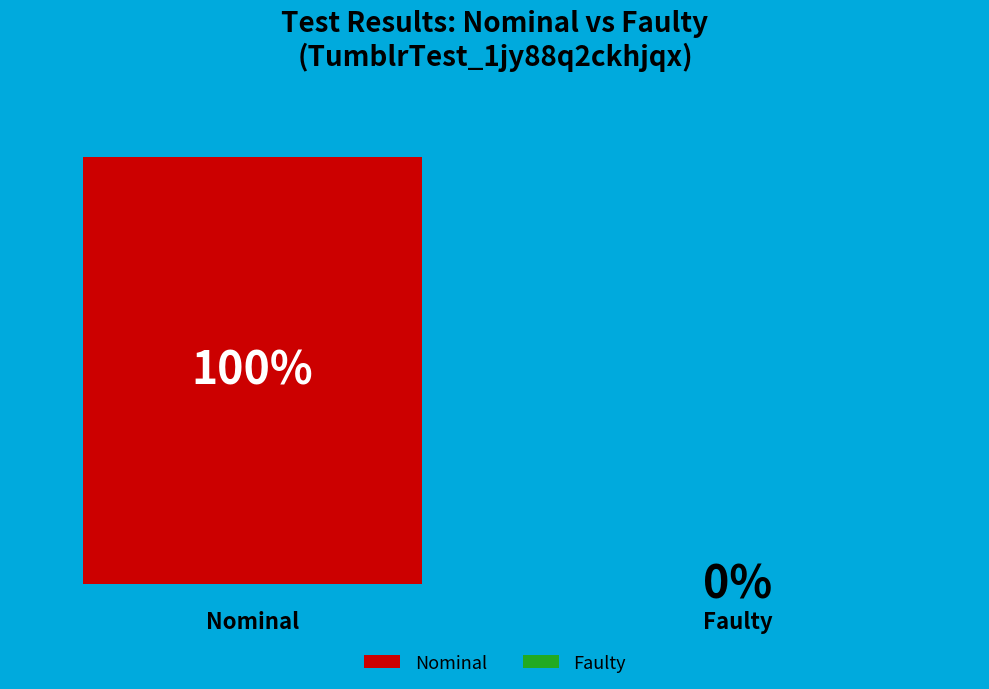

To the nearest percent, what is the average slice percentage?

50%